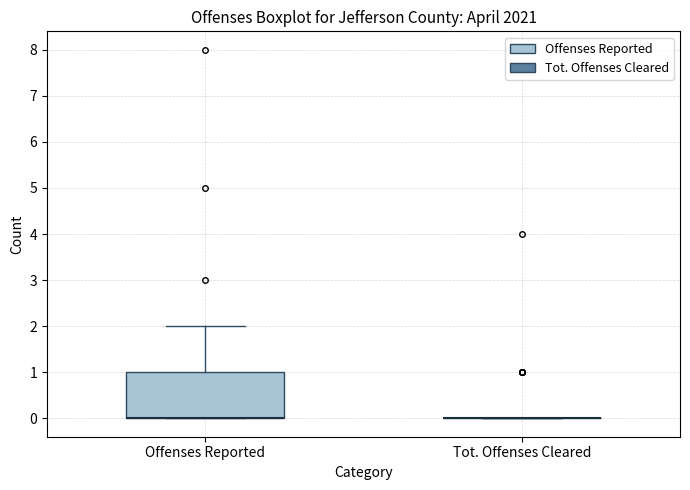

Reading left to right, transcribe this box plot: for each box, give where its median line is, the range the box spans, and where its two whiskers end, as read against the y-axis. The values are not printed on the chart, so give them approximately, as read against the axis.

Offenses Reported: median 0 (drawn on the box's lower edge), box 0 to 1, whiskers 0 to 2
Tot. Offenses Cleared: box collapsed to a line at 0, whiskers 0 to 0